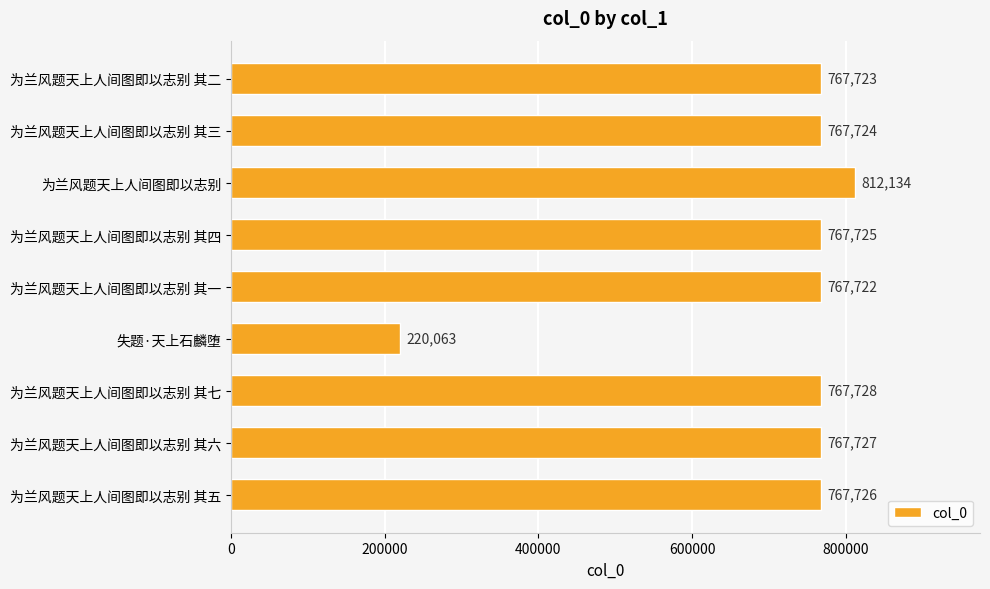

What is the sum of all values?

6406272